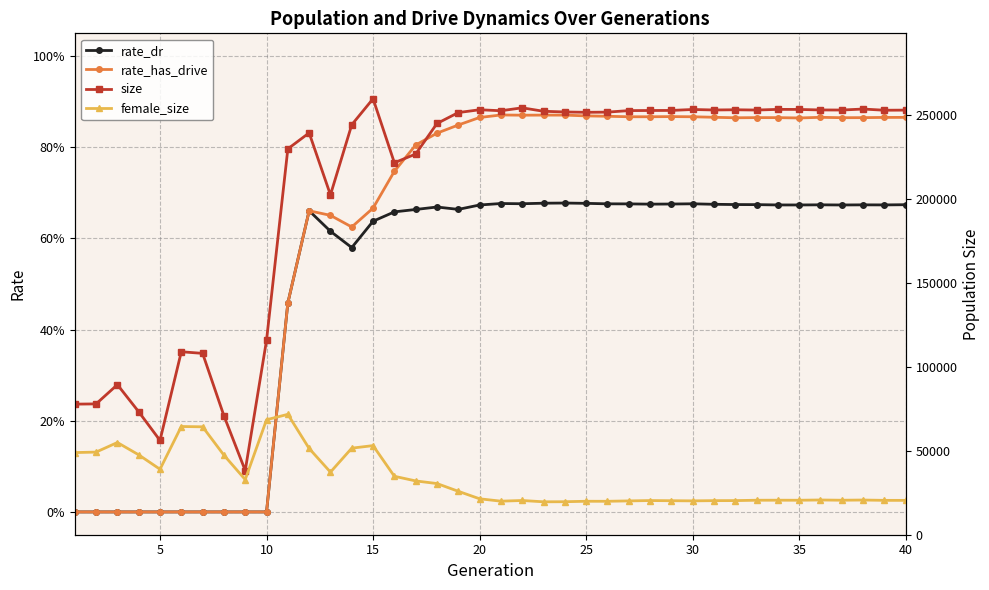

How many values in the rate_dr series exceed 0?

30